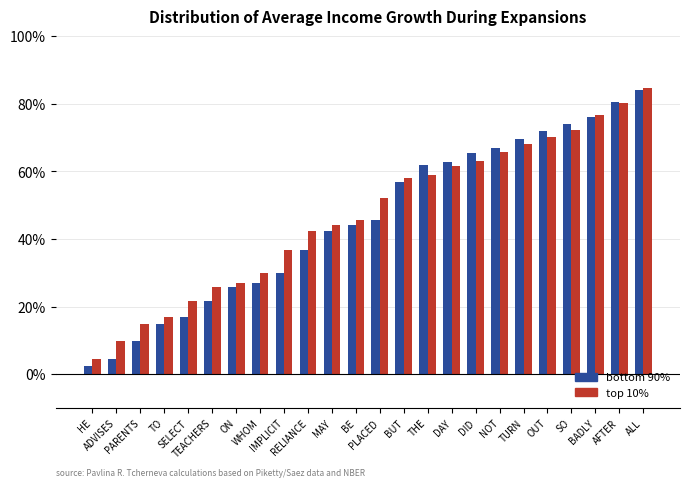

Are the bars grouped side by side (vs. stacked)?

Yes